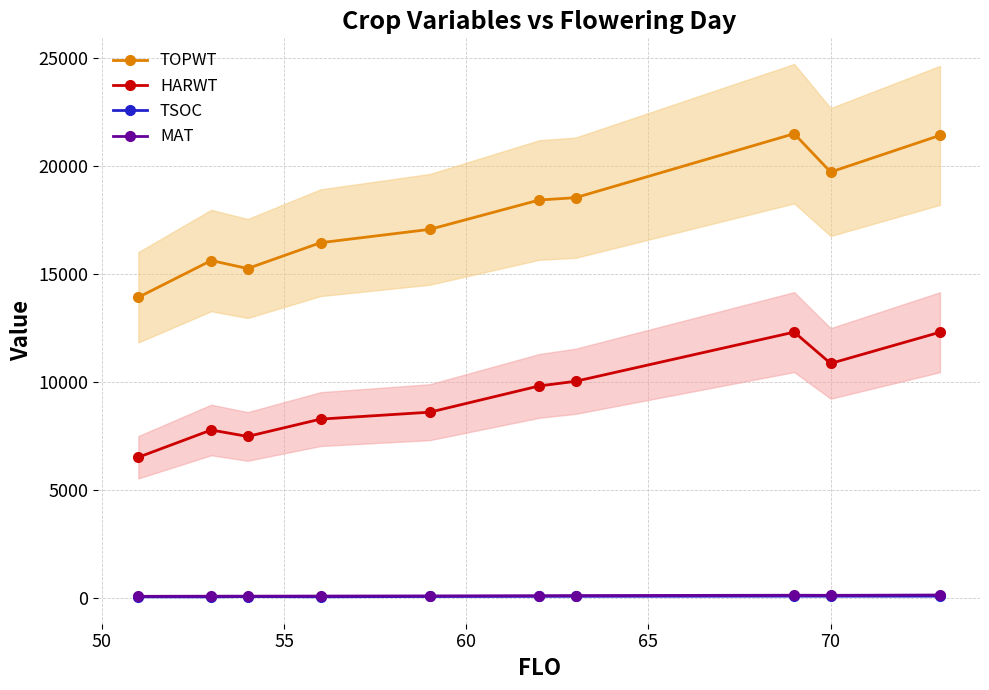

Reading left to right, list all the values displayed in this chart.

TOPWT: 13926.7	15626.0	15256.5	16449.3	17067.2	18423.3	18532.0	21490.0	19717.0	21412.0
HARWT: 6530.0	7790.0	7492.0	8293.0	8613.5	9827.0	10042.0	12316.0	10868.0	12310.0
TSOC: 78.0	76.0	87.5	79.0	92.5	102.0	103.0	111.0	109.0	110.0
MAT: 99.3	105.0	106.5	111.0	118.0	127.3	133.0	150.0	145.0	160.0